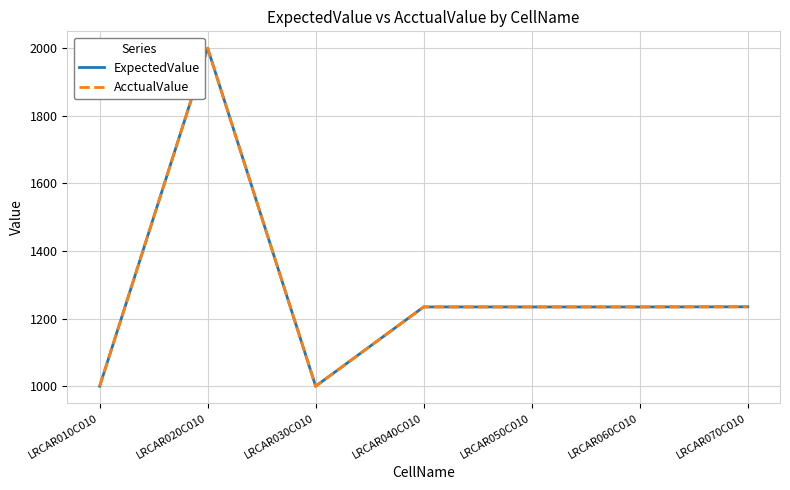

Rank the series by their maximum value, from lowest to highest.

ExpectedValue, AcctualValue